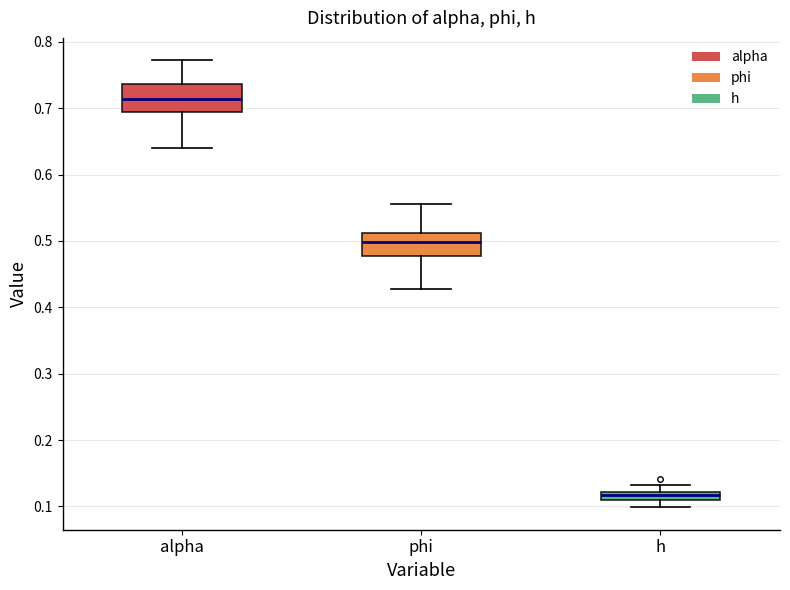

Where does the upper whisker of the box for phi end on the y-axis? The values are not printed on the chart, so give them approximately, as read against the axis.

0.56